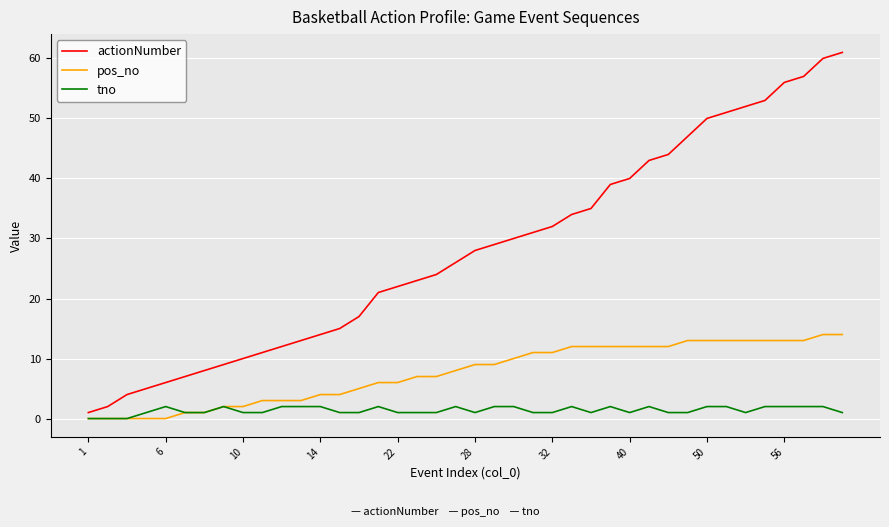

Which series has the largest range (max minus min)?

actionNumber